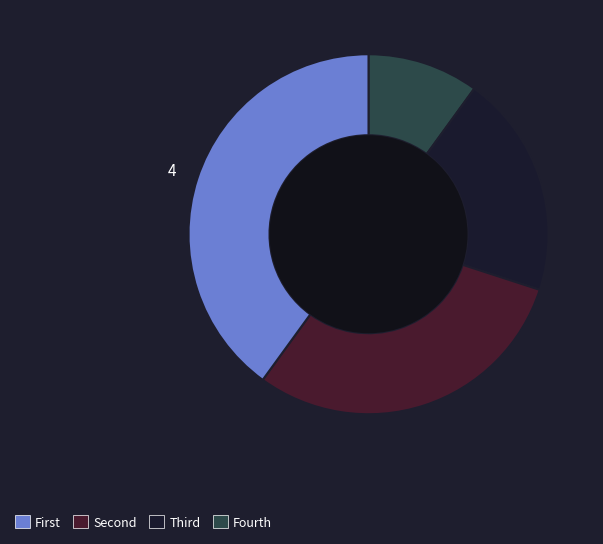

Is there any slice that represents more than half of the pie?

No